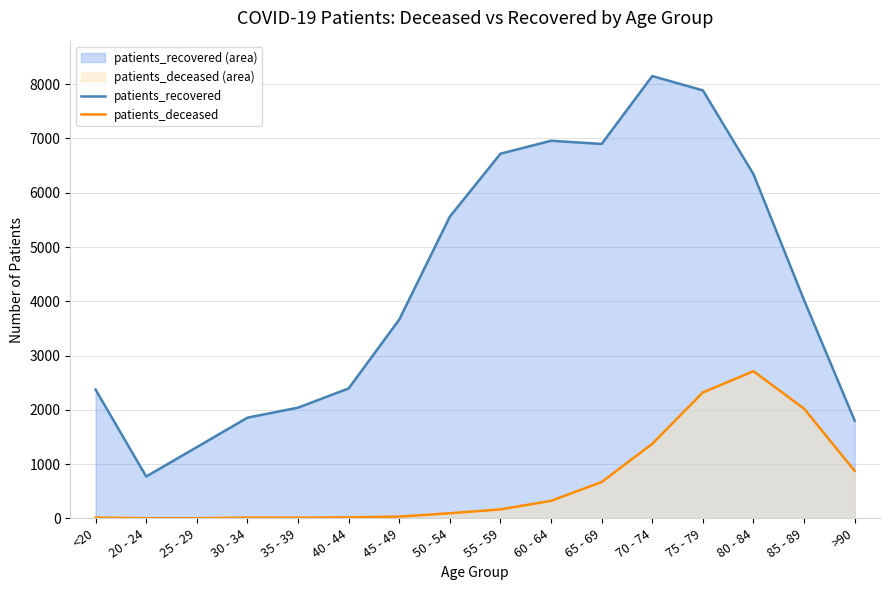

Reading right to left, transcribe all the data shown in this chart.

patients_recovered: 1800	4020	6341	7886	8150	6899	6958	6719	5560	3662	2394	2040	1855	1312	771	2372
patients_deceased: 874	2021	2711	2320	1373	669	323	165	94	32	18	12	13	3	3	13